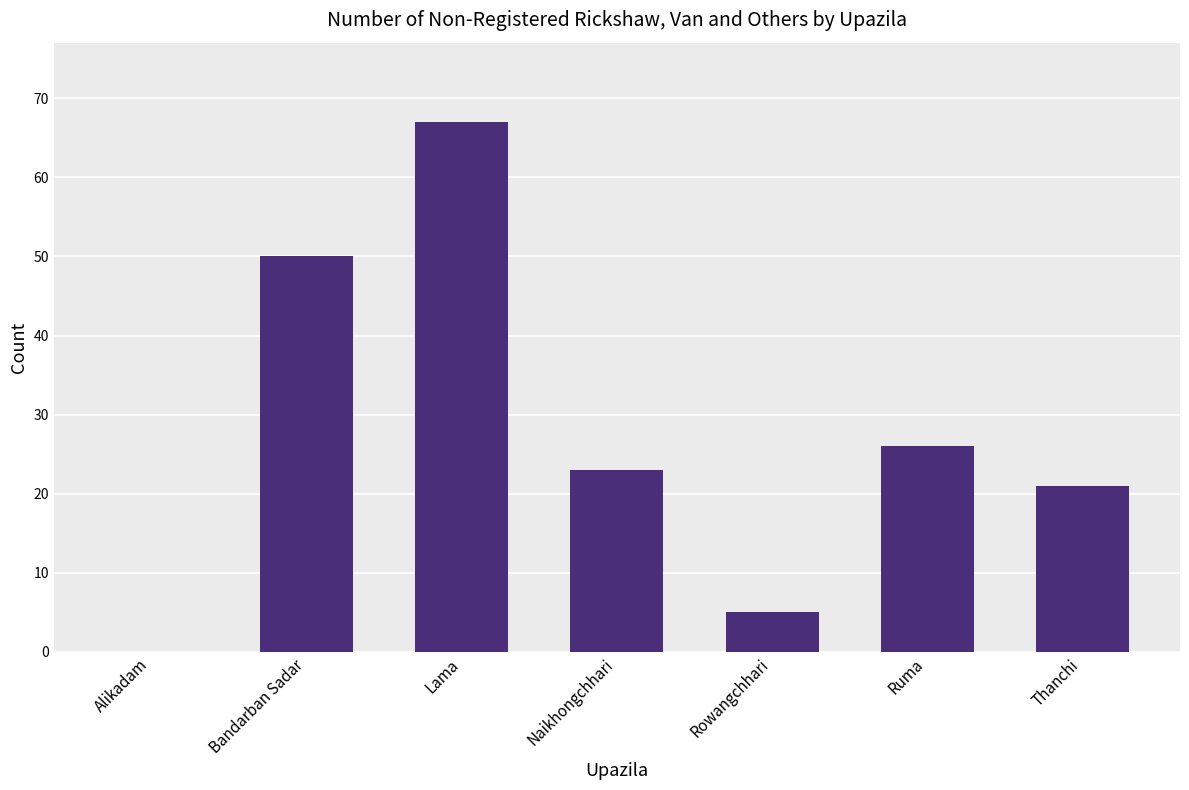

Reading right to left, transcribe all the data shown in this chart.

Thanchi=21	Ruma=26	Rowangchhari=5	Naikhongchhari=23	Lama=67	Bandarban Sadar=50	Alikadam=0